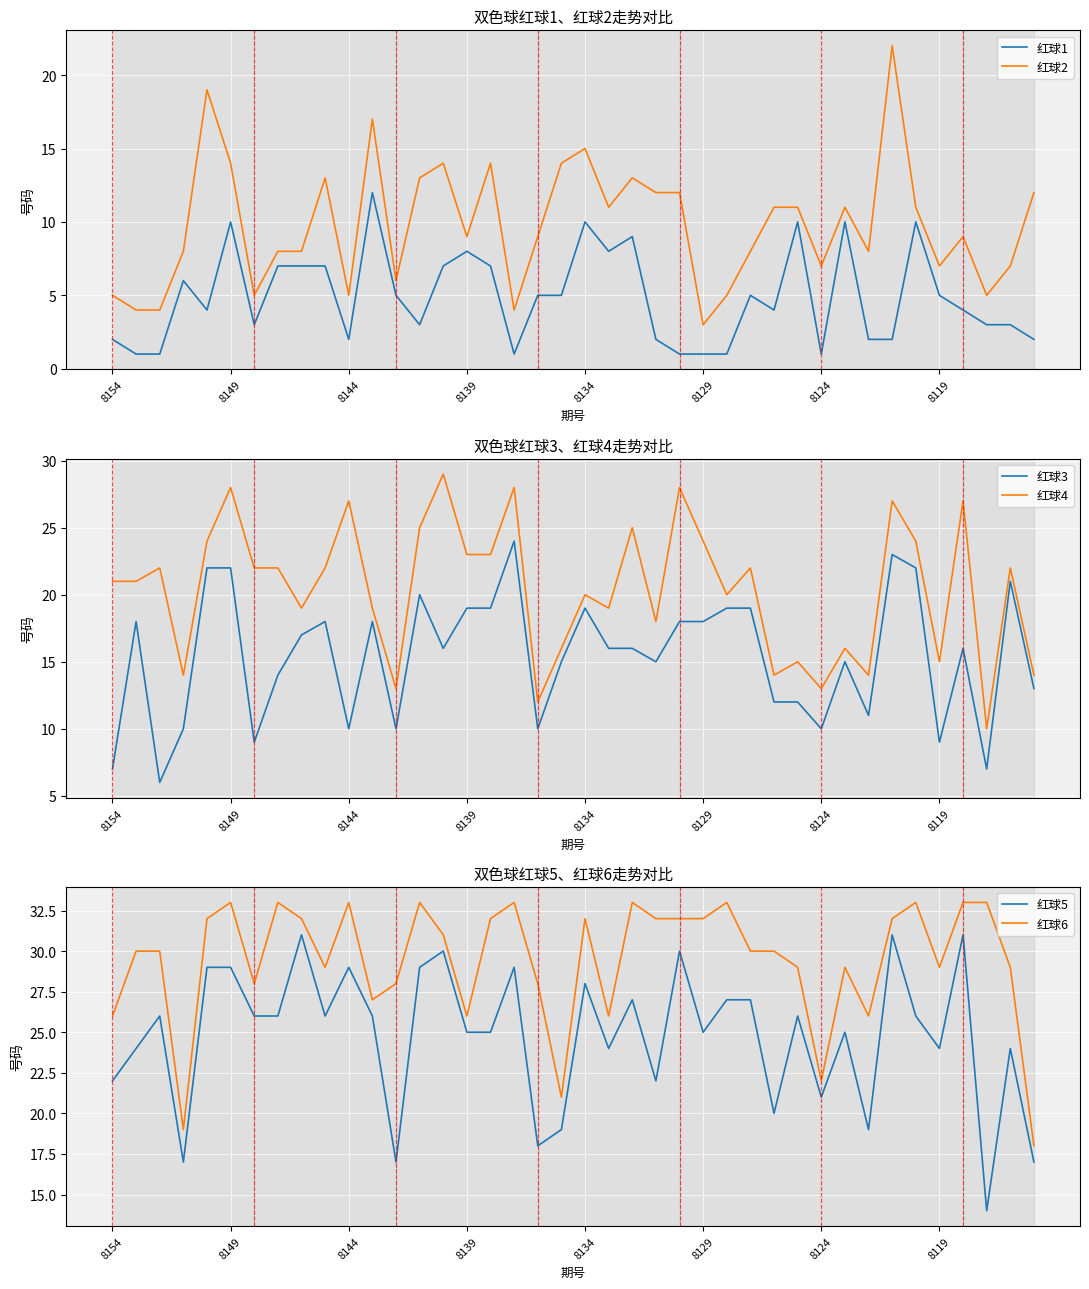

Rank the series by their average value, from highest to lowest.

红球6, 红球5, 红球4, 红球3, 红球2, 红球1